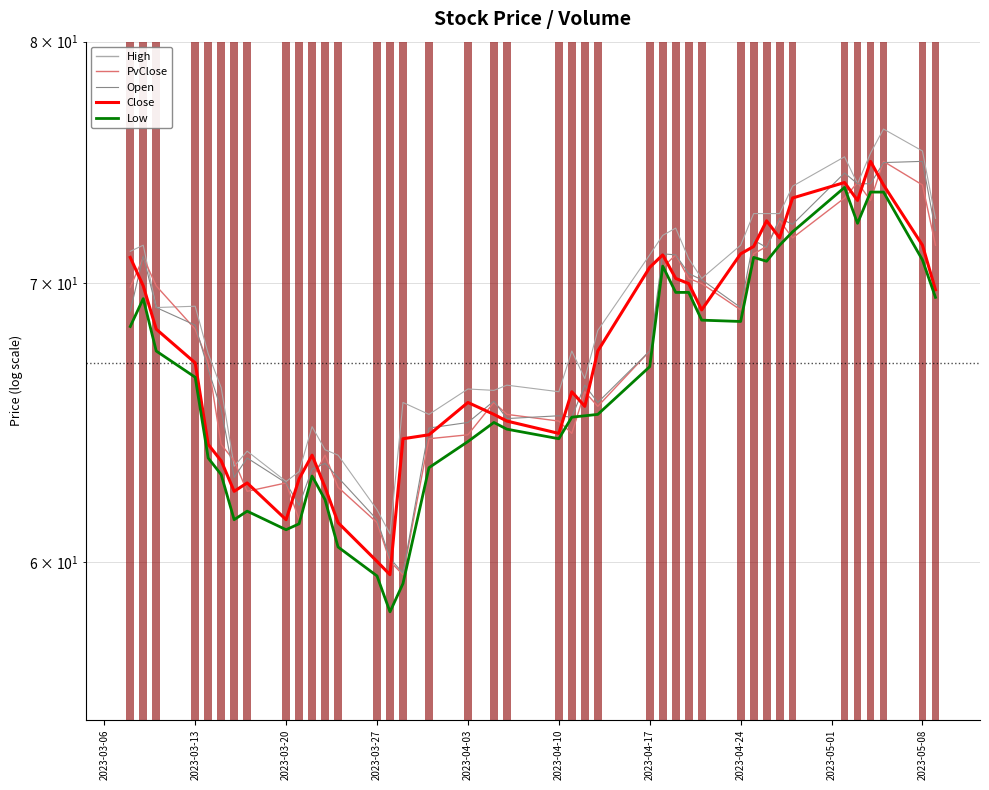

What is the difference between the maximum and minimum values in the High series?

15.3